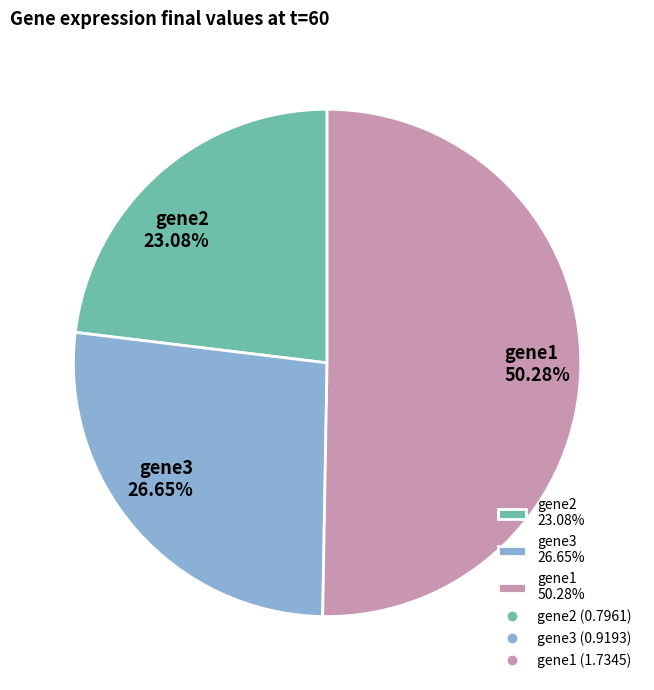

What is the ratio of the value at gene2 23.08% to the value at gene1 50.28%?

0.5